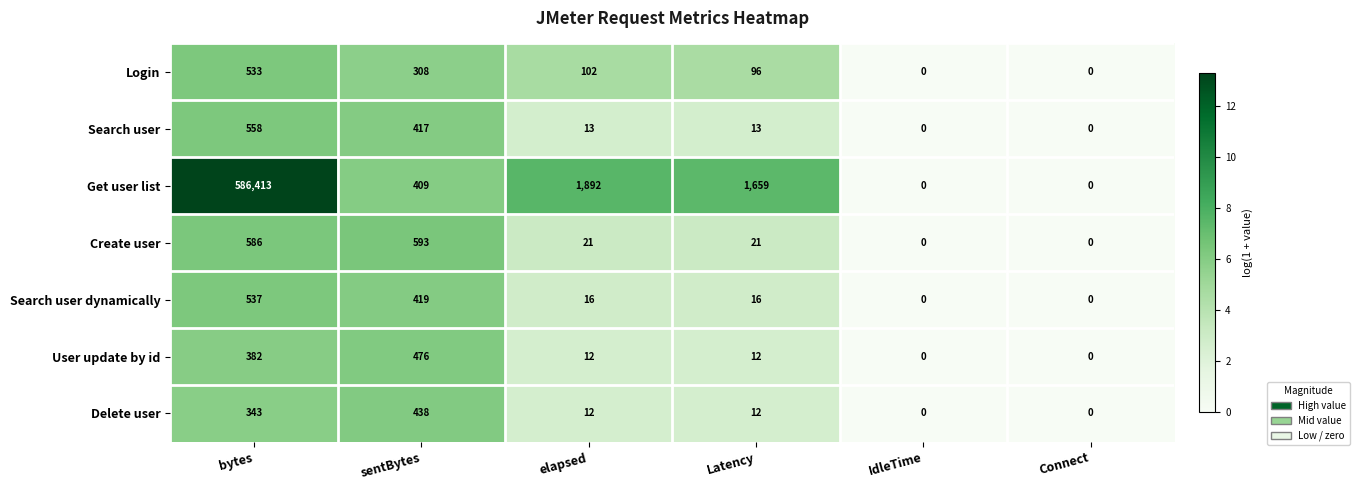

Is the value of Search user dynamically at sentBytes greater than the value of User update by id at elapsed?

Yes